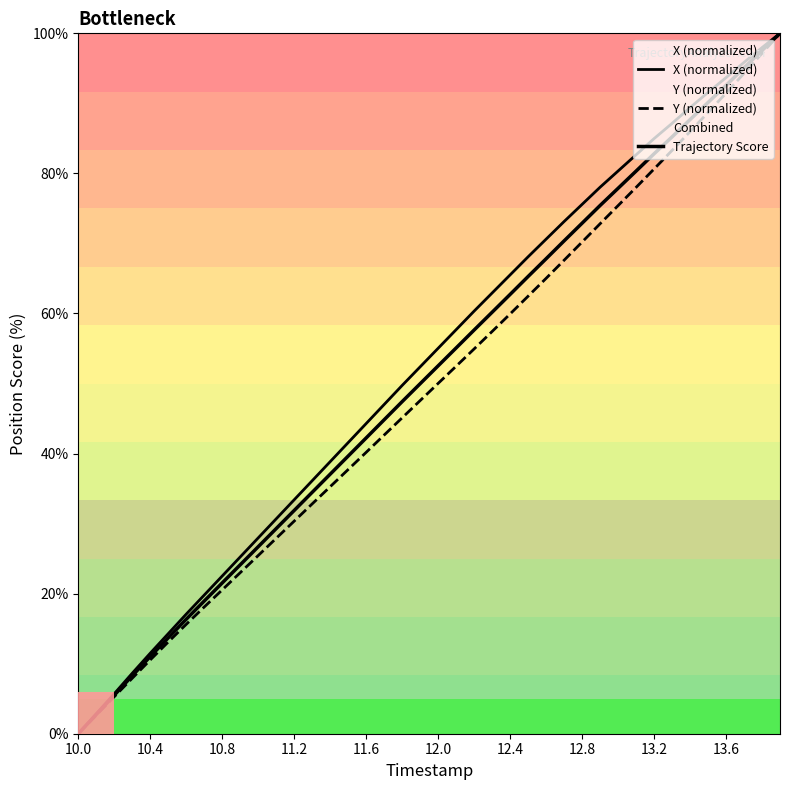

What is the label of the 10th point from the left?

13.6